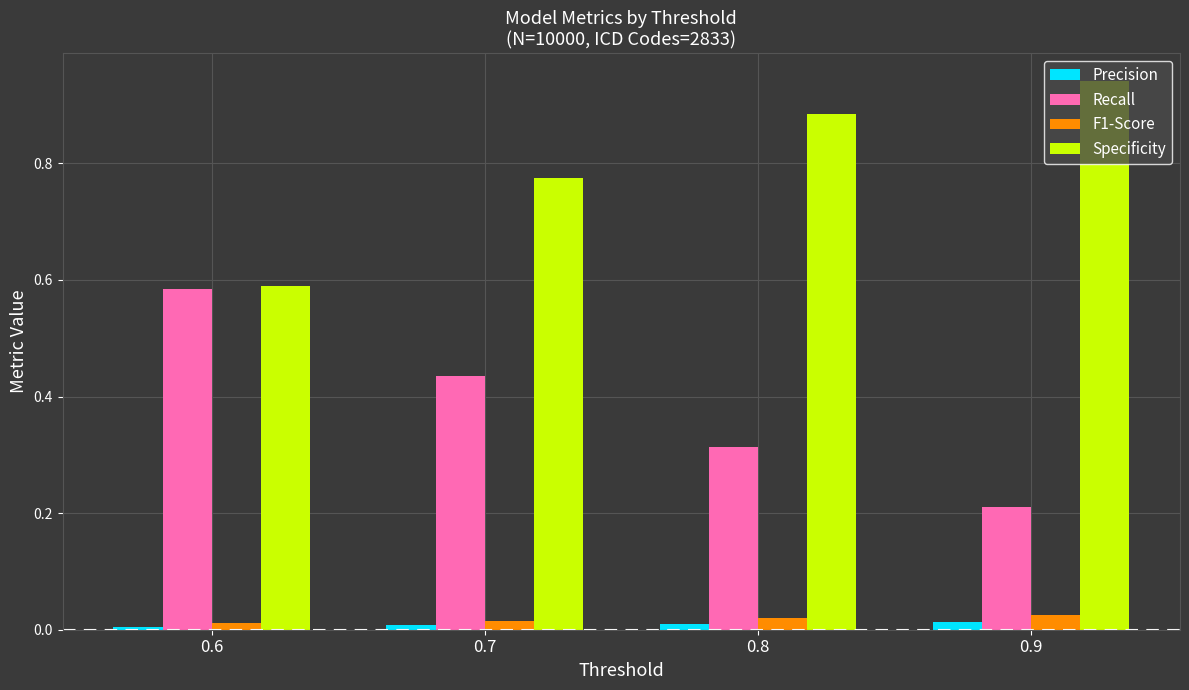

Does the chart contain stacked bars?

No